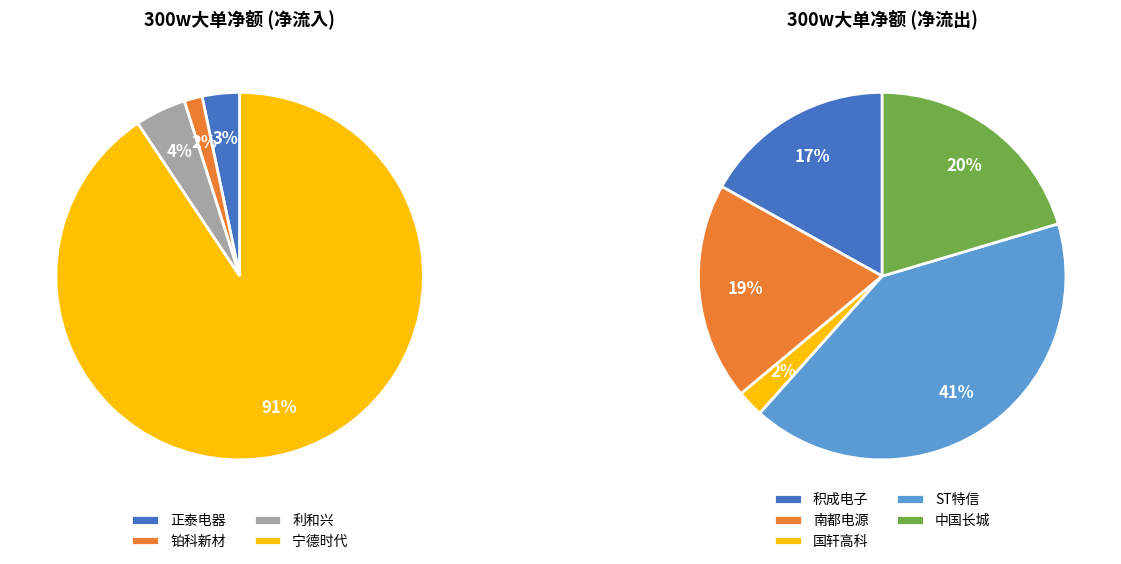

Between 宁德时代 and 铂科新材, which is larger?

宁德时代